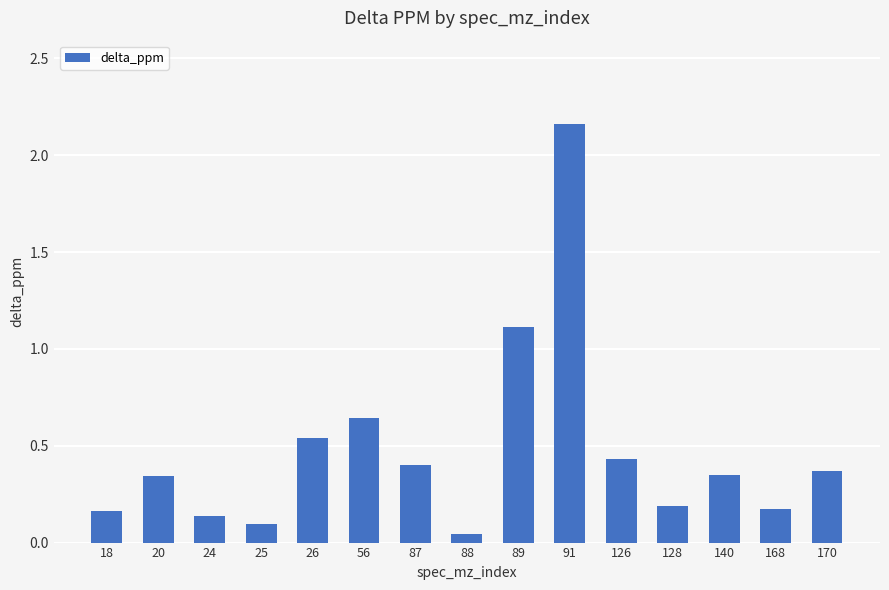

At which label is the value closest to 1?

89